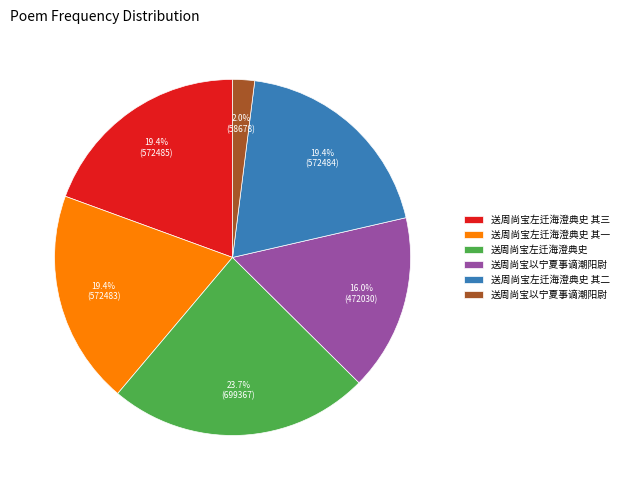

Is there any slice that represents more than half of the pie?

No